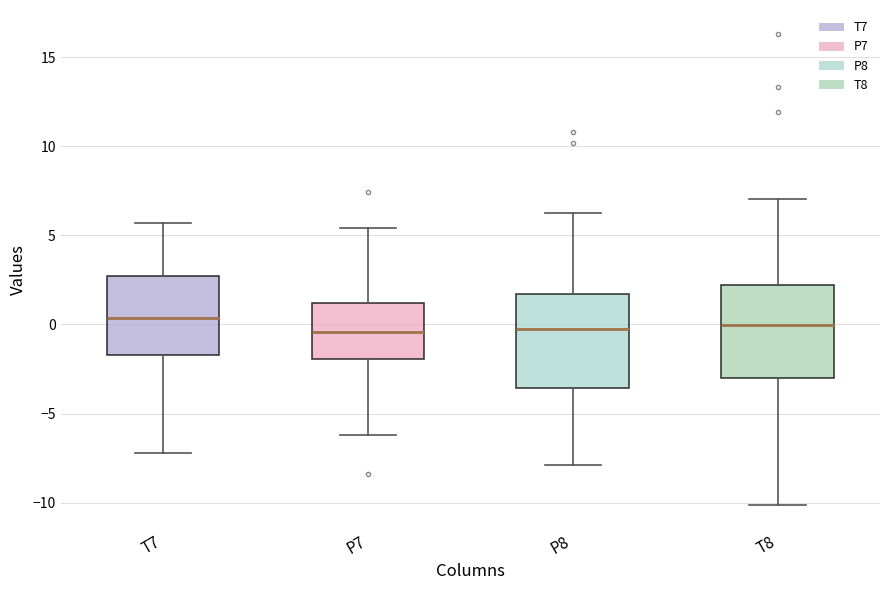

Reading left to right, read every box against the y-axis: the position of its median line, the range the box covers, and the ends of its whiskers. The values are not printed on the chart, so give them approximately, as read against the axis.

T7: median 0.5, box -1.5 to 2.5, whiskers -7.0 to 5.5
P7: median -0.5, box -2.0 to 1.0, whiskers -6.0 to 5.5
P8: median 0.0, box -3.5 to 1.5, whiskers -8.0 to 6.0
T8: median 0.0, box -3.0 to 2.0, whiskers -10.0 to 7.0